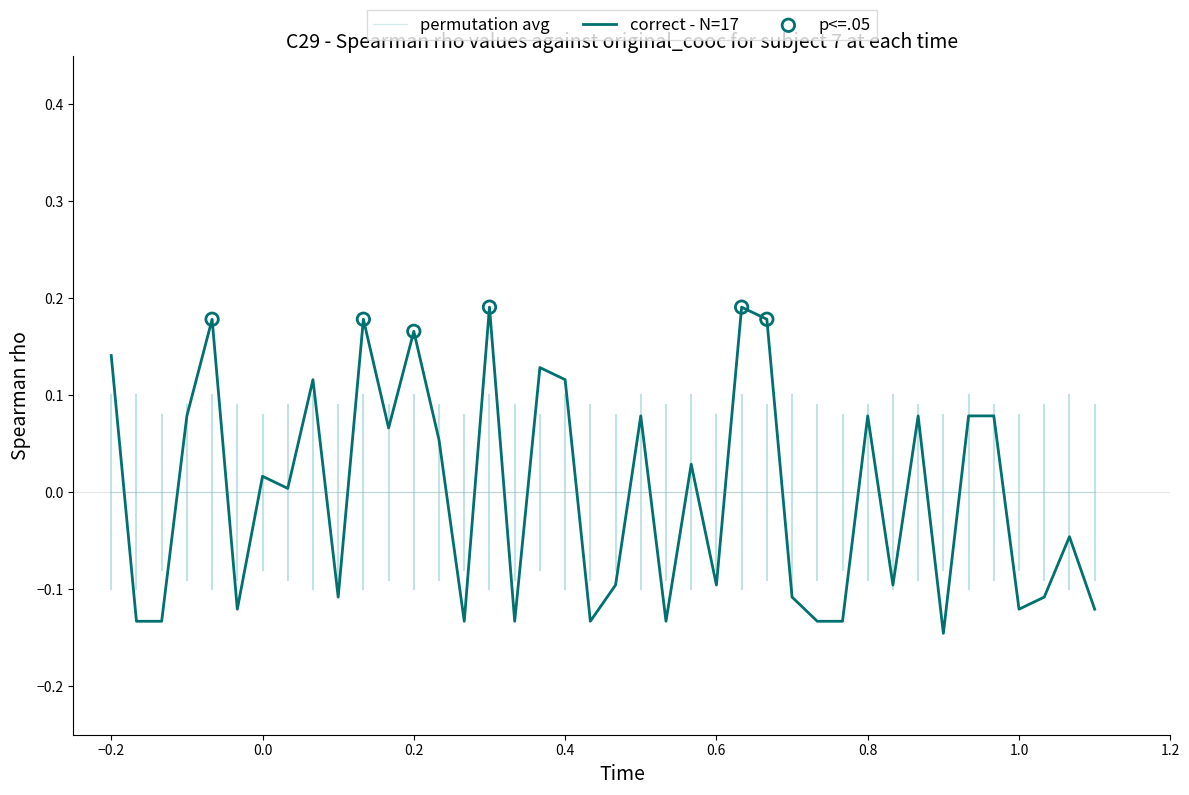

Which series has the largest range (max minus min)?

correct - N=17